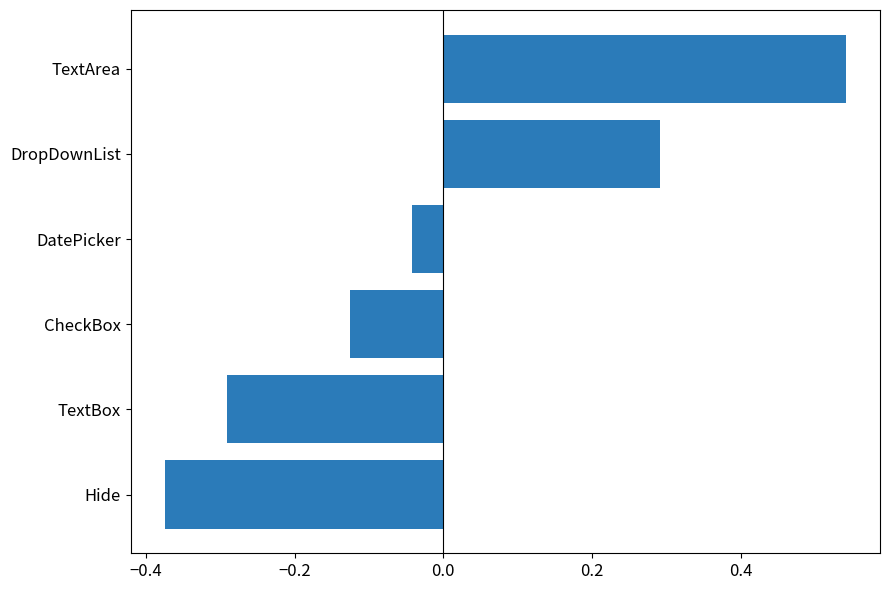

How many series are shown in this chart?

1